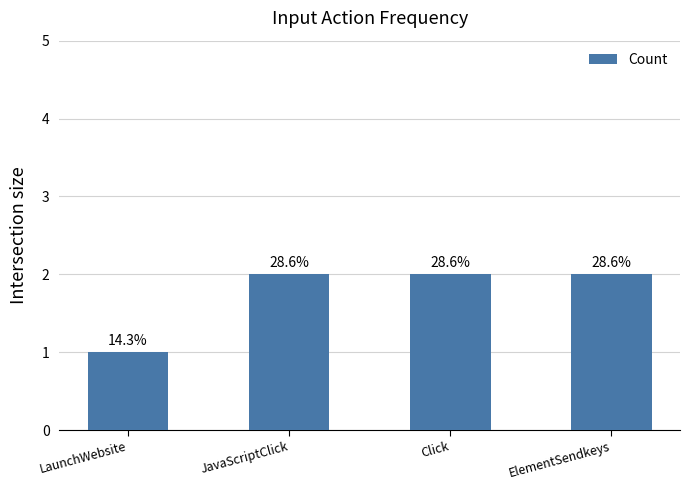

How many bars are there in total?

4